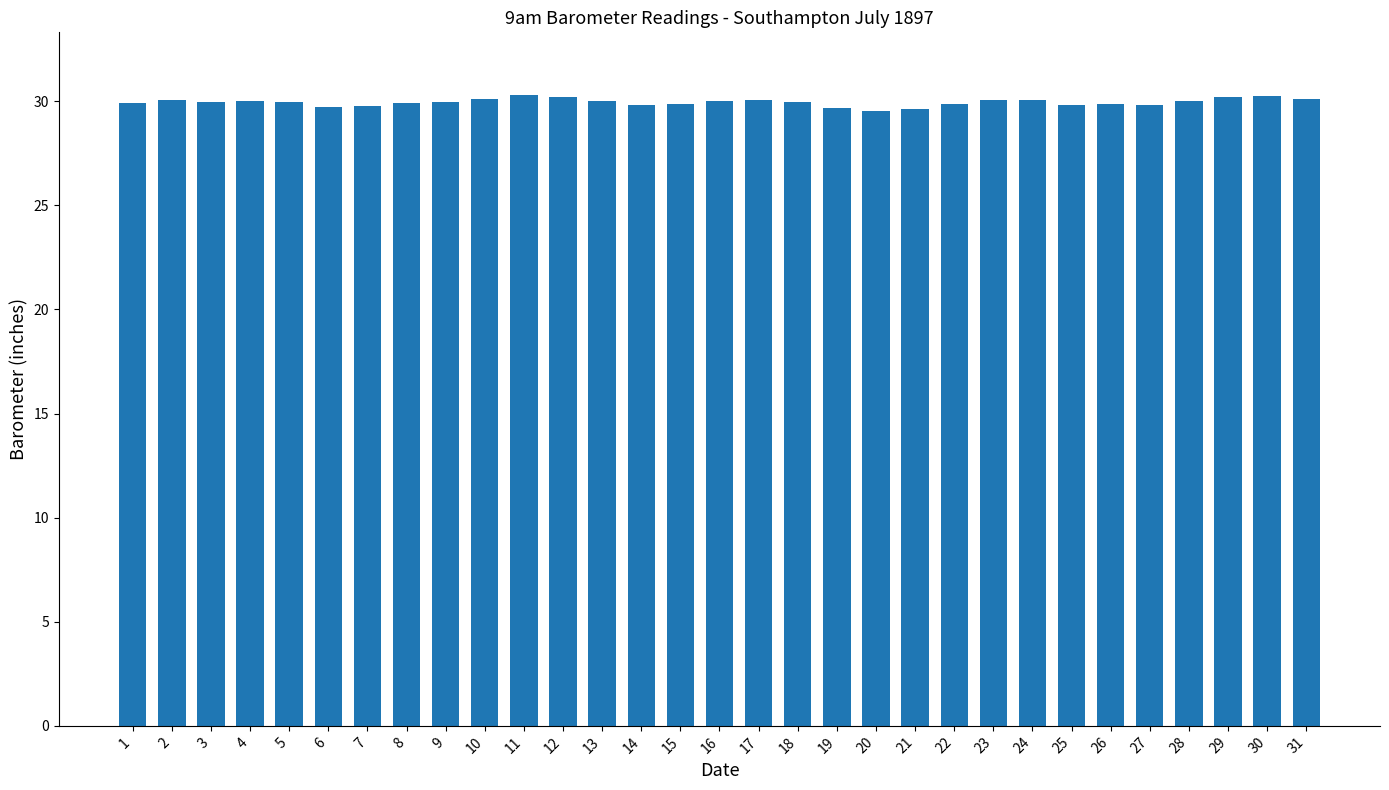

What is the value of the 12th bar from the left?

30.2